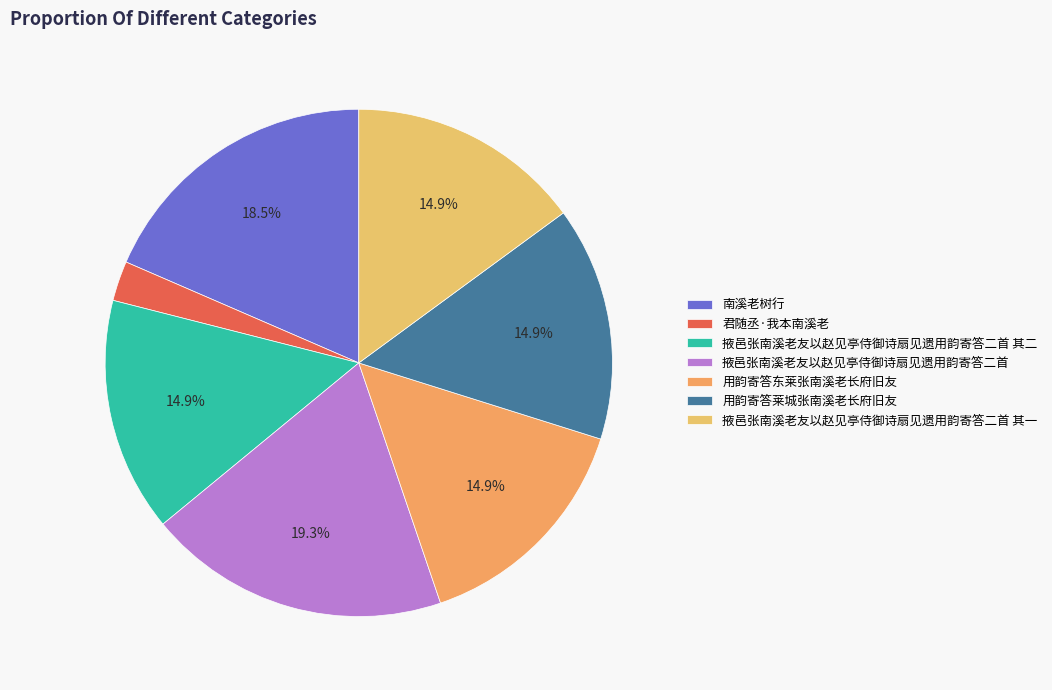

Is there a majority slice in this chart?

No